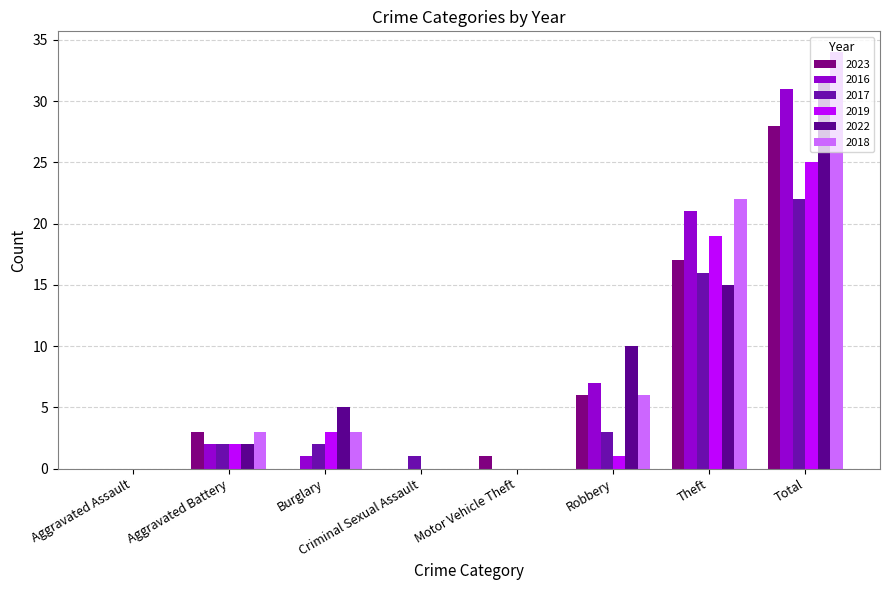

Between Robbery and Aggravated Assault, which is larger?

Robbery